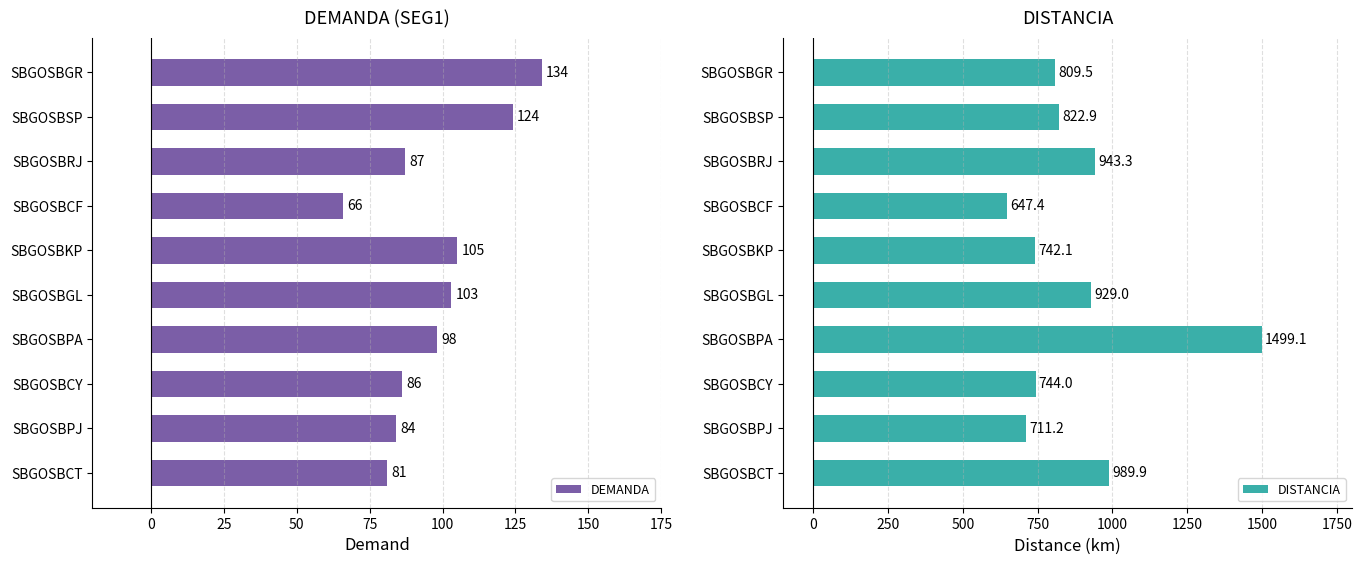

What is the difference between the maximum and second lowest values in the DISTANCIA series?

788.0